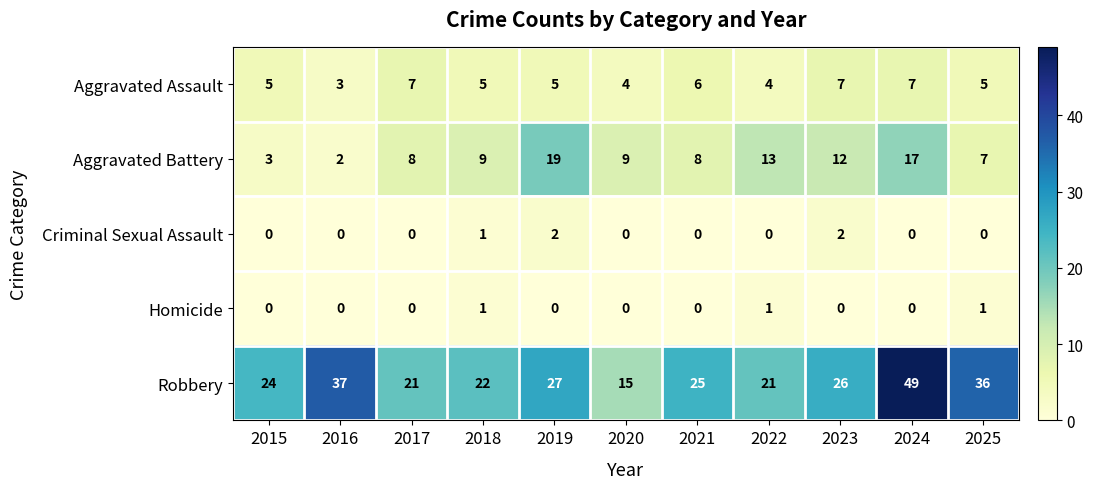

What is the average value of the Aggravated Assault series?

5